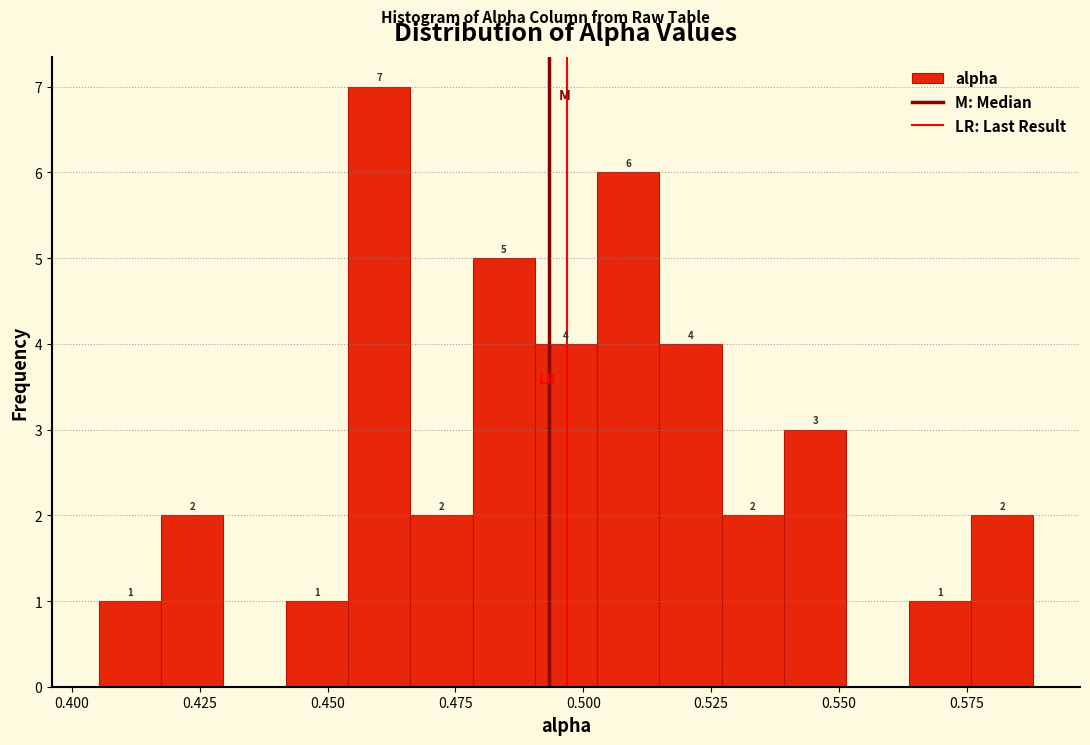

Around what value on the x-axis is the tallest bar? Give the approximate position of its centre, as read against the axis.

0.460